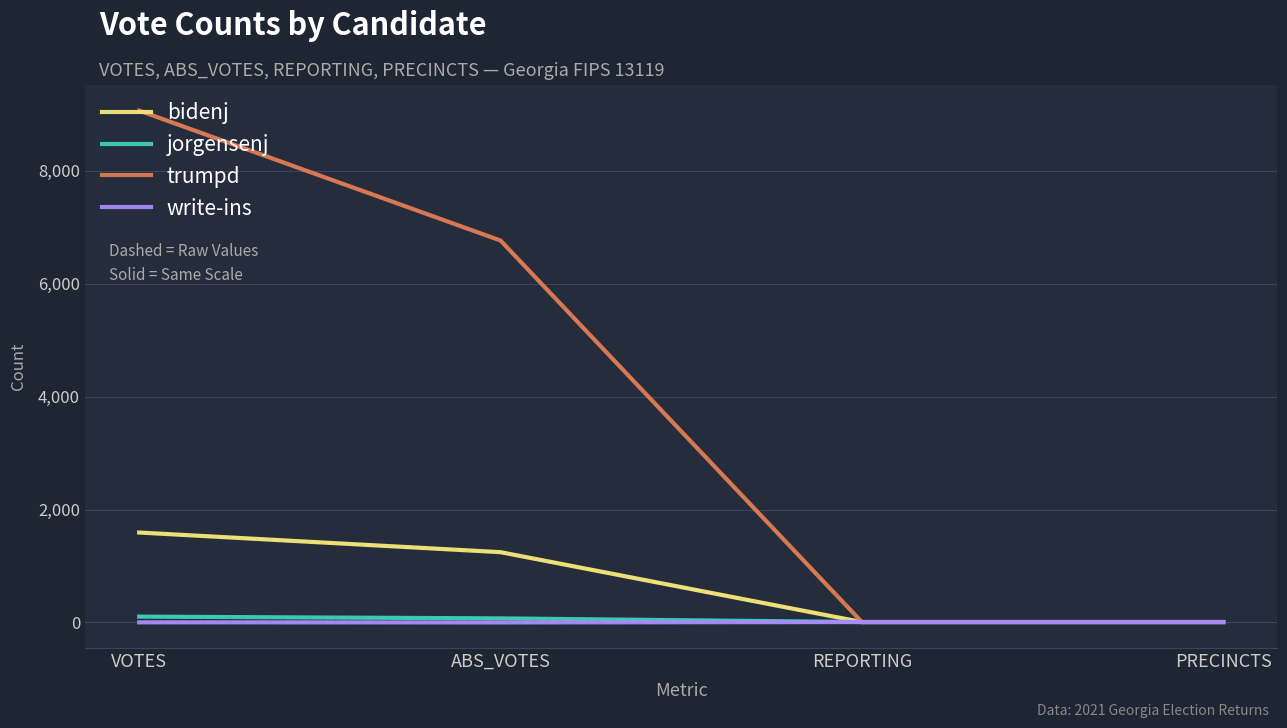

Which category has the highest value in the trumpd series?

VOTES